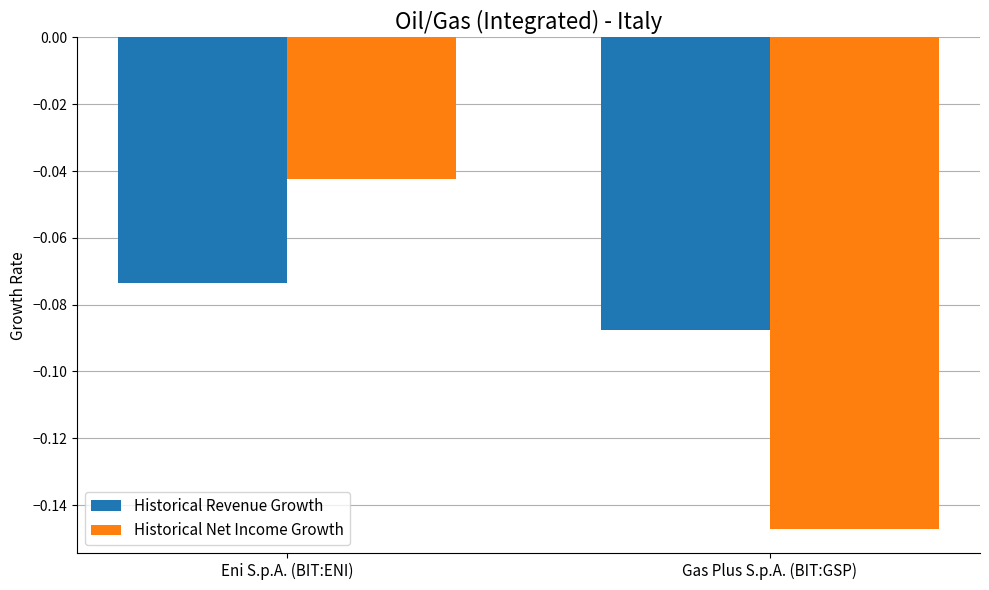

List the series in order of their peak value, highest first.

Historical Net Income Growth, Historical Revenue Growth